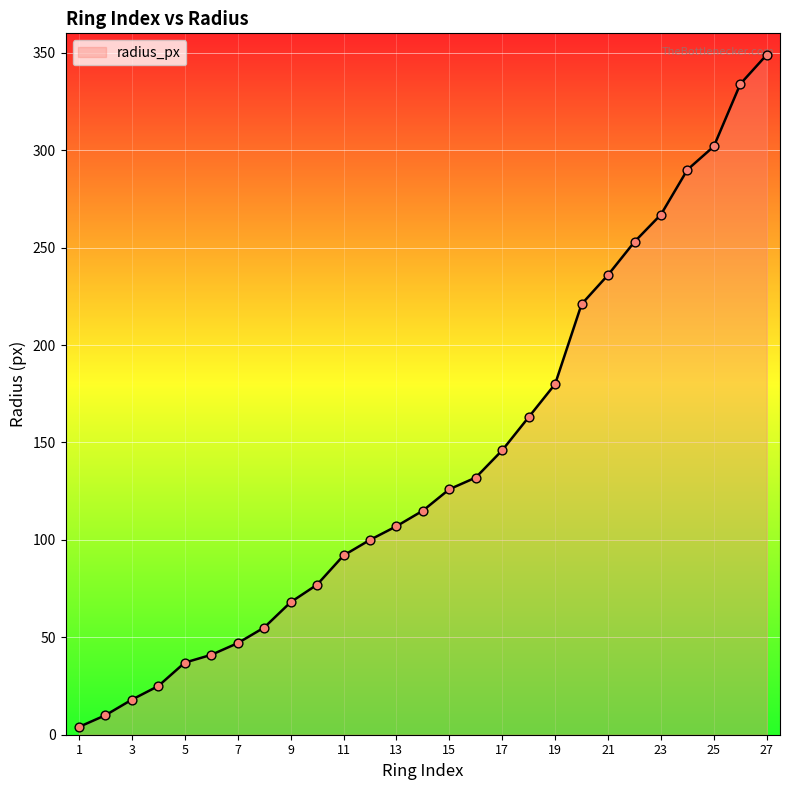

What is the difference between the maximum and minimum values?

345